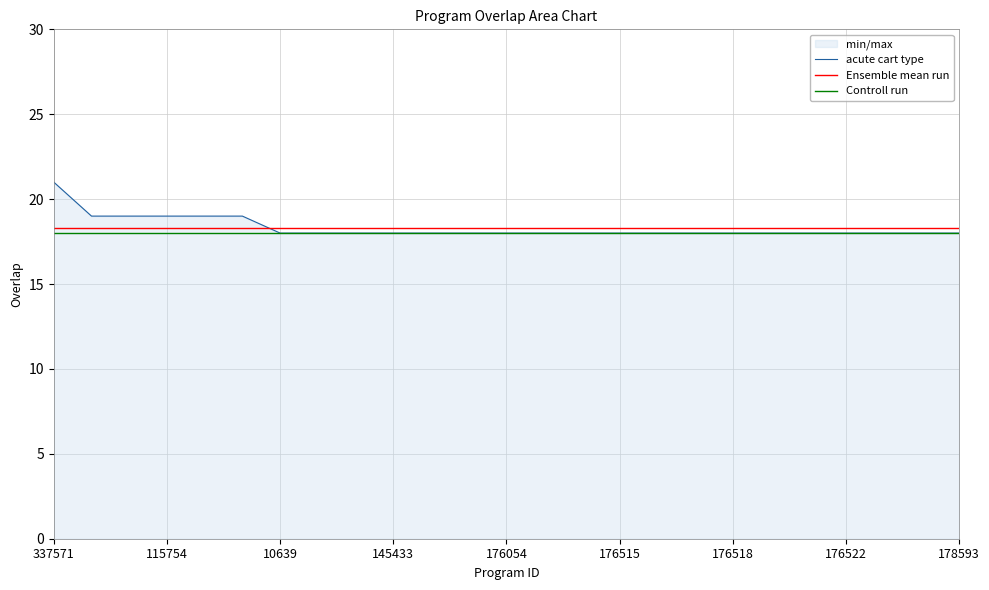

List the labels in order of value, largest first.

337571, 5531, 10768, 115754, 138714, 222135, 10639, 139340, 140248, 145433, 171543, 176053, 176054, 176055, 176435, 176515, 176516, 176517, 176518, 176519, 176520, 176522, 176530, 176533, 178593